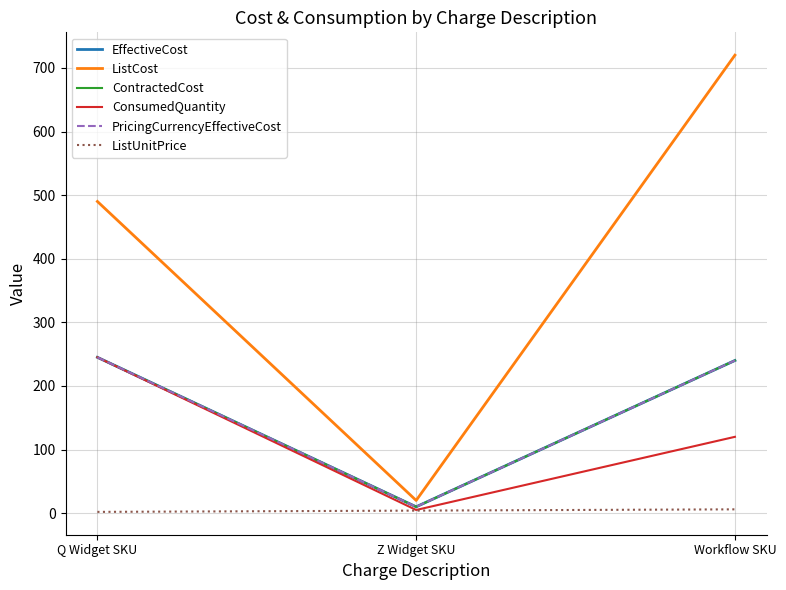

What is the label of the 2nd point from the left?

Z Widget SKU